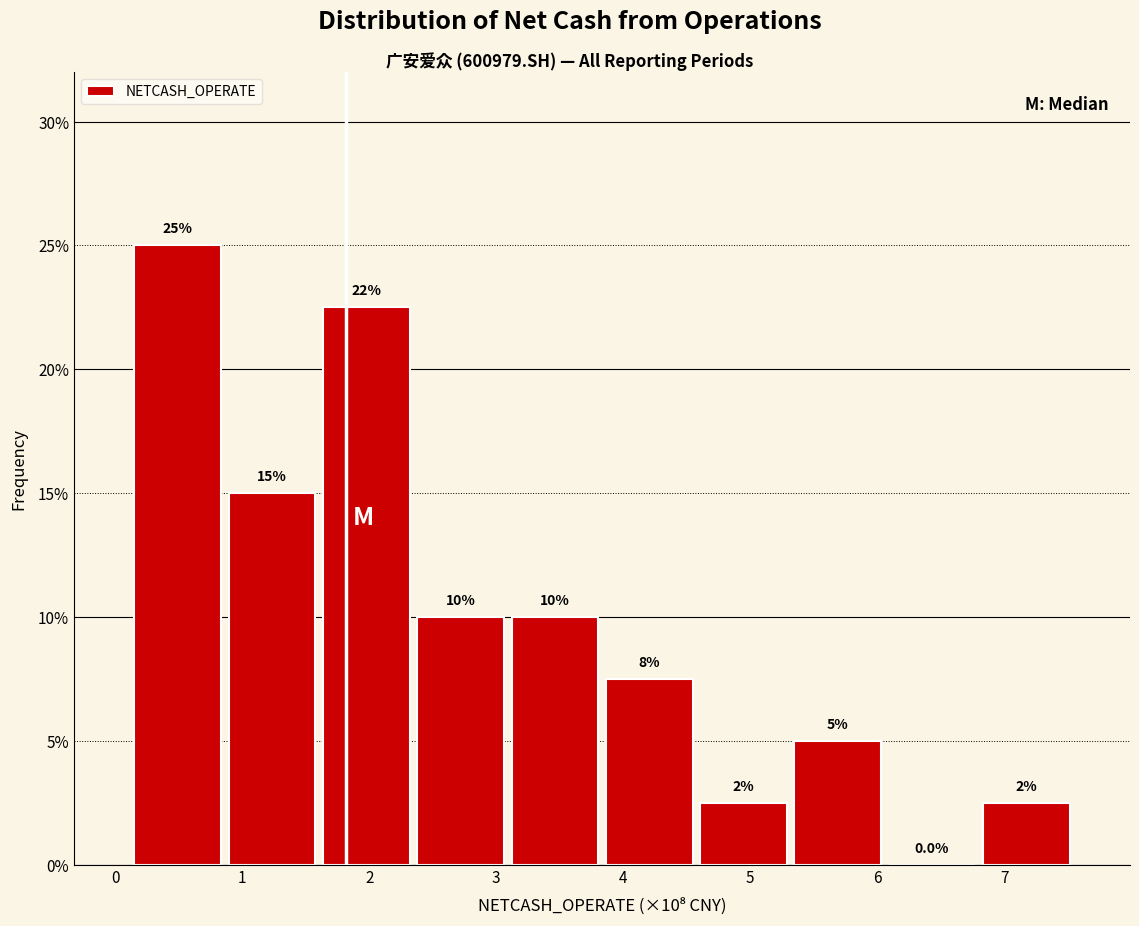

Over which range of the x-axis is the bar tallest?

0.1 to 0.9